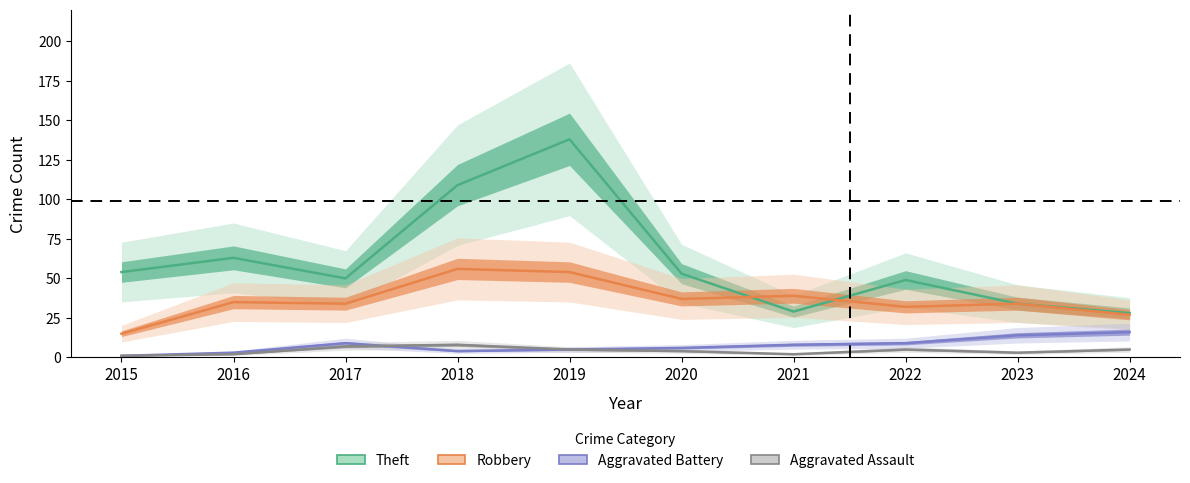

Which series has the widest spread of values?

Theft